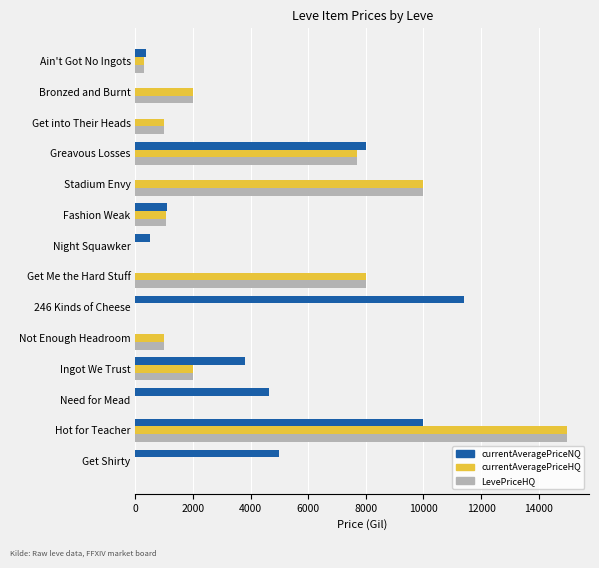

Between Fashion Weak and Need for Mead, which series saw the biggest shift?

currentAveragePriceNQ